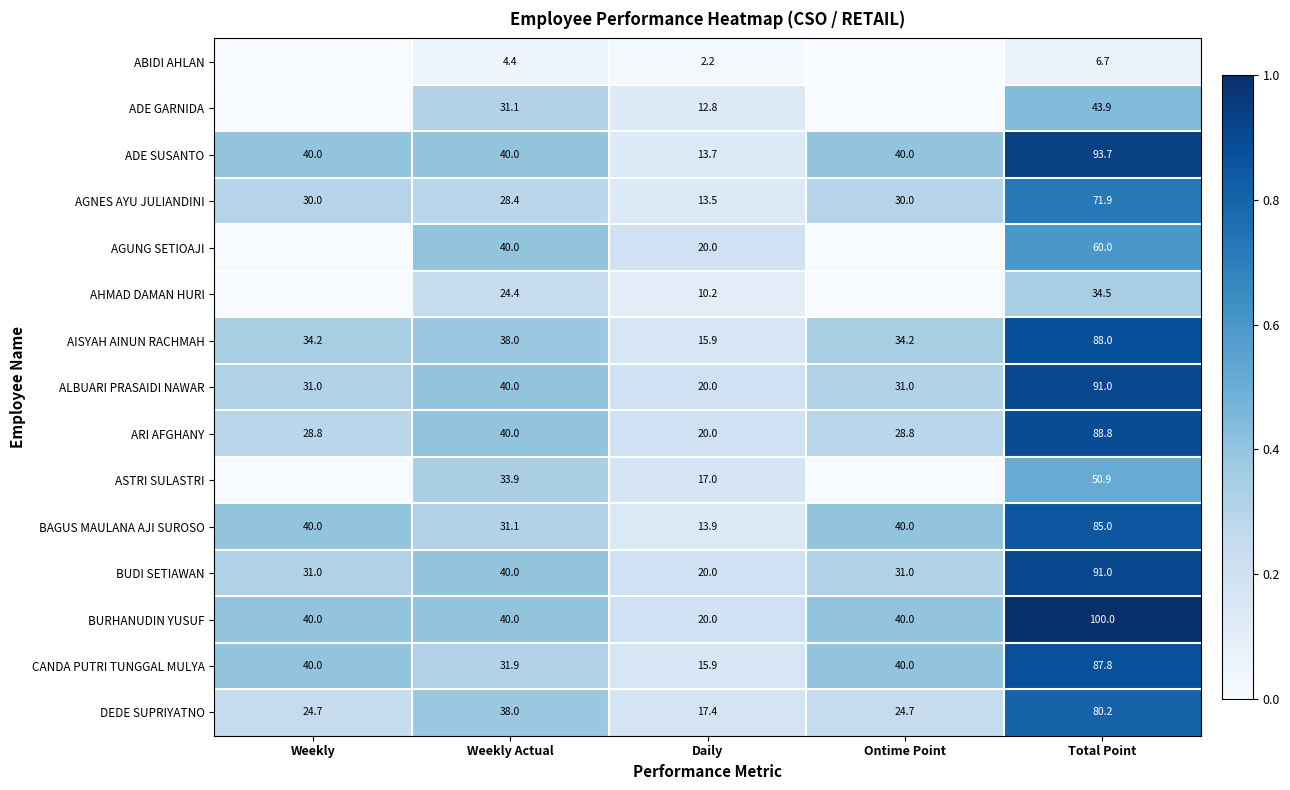

How many data points in ALBUARI PRASAIDI NAWAR are less than 31?

1